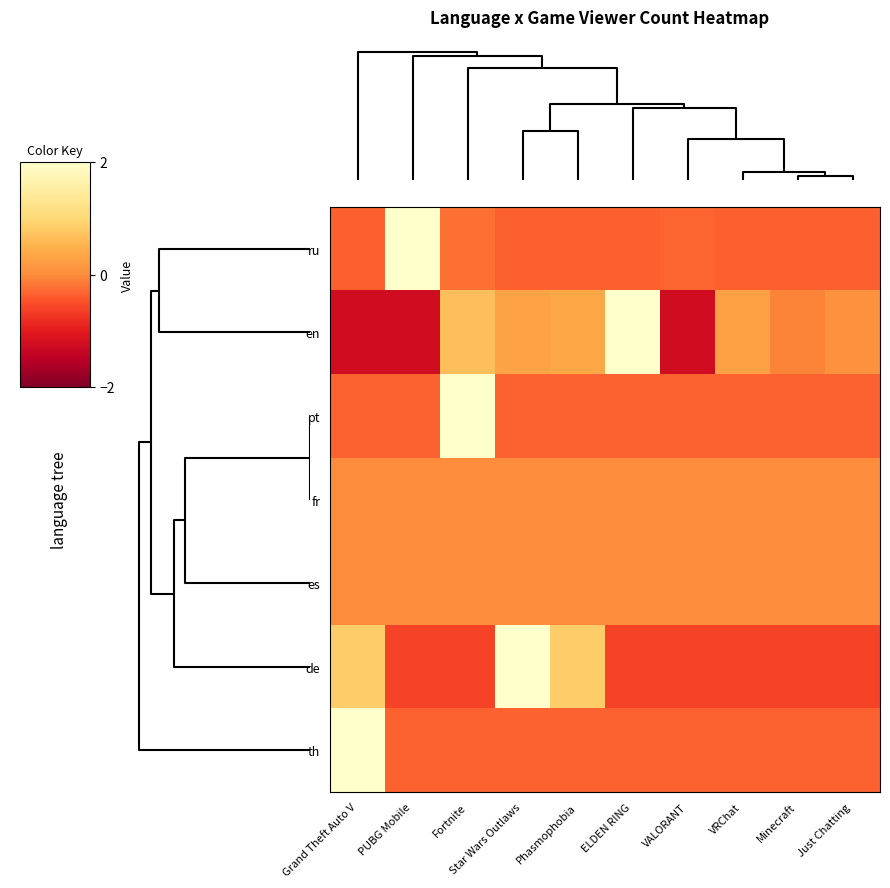

What is the maximum value shown in the chart?

3.0